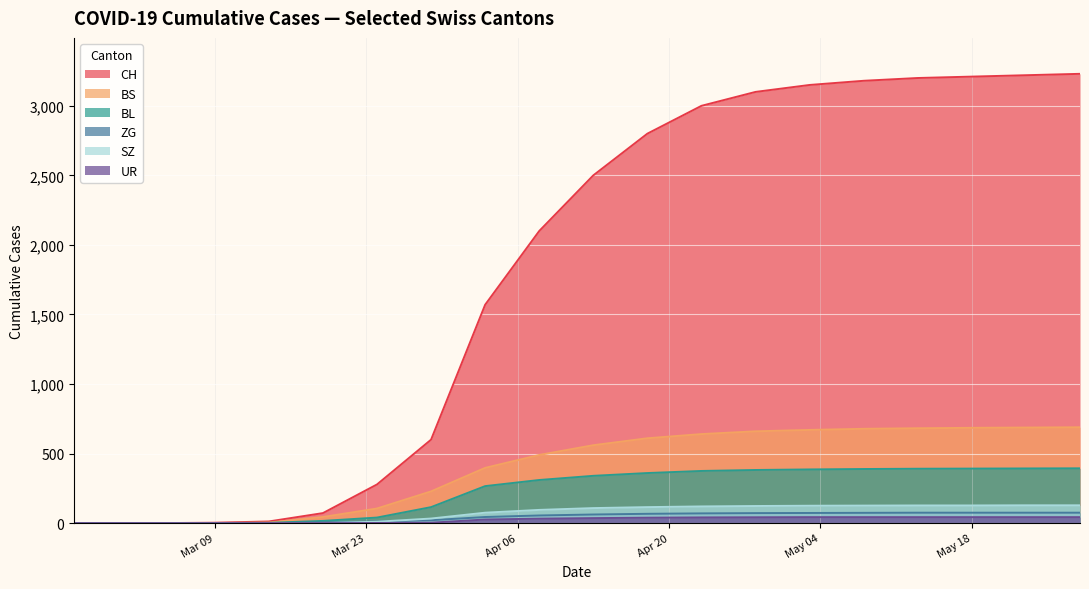

What is the difference between the BL values at 2020-05-03 and 2020-05-13?

5